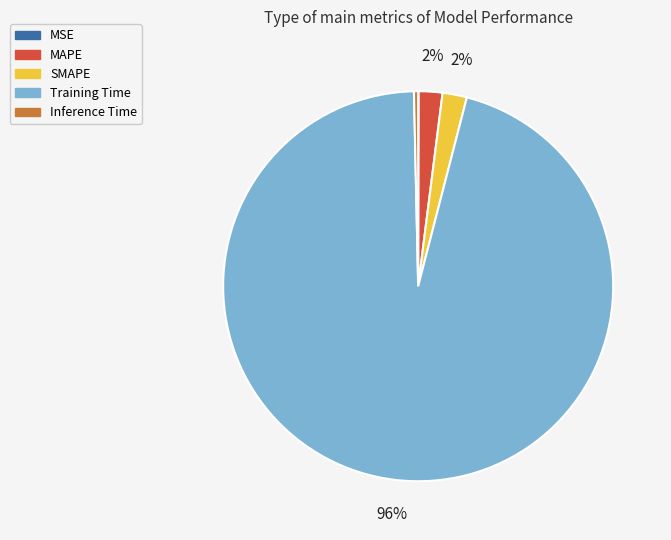

Combined, do Training Time and MAPE account for over 50%?

Yes